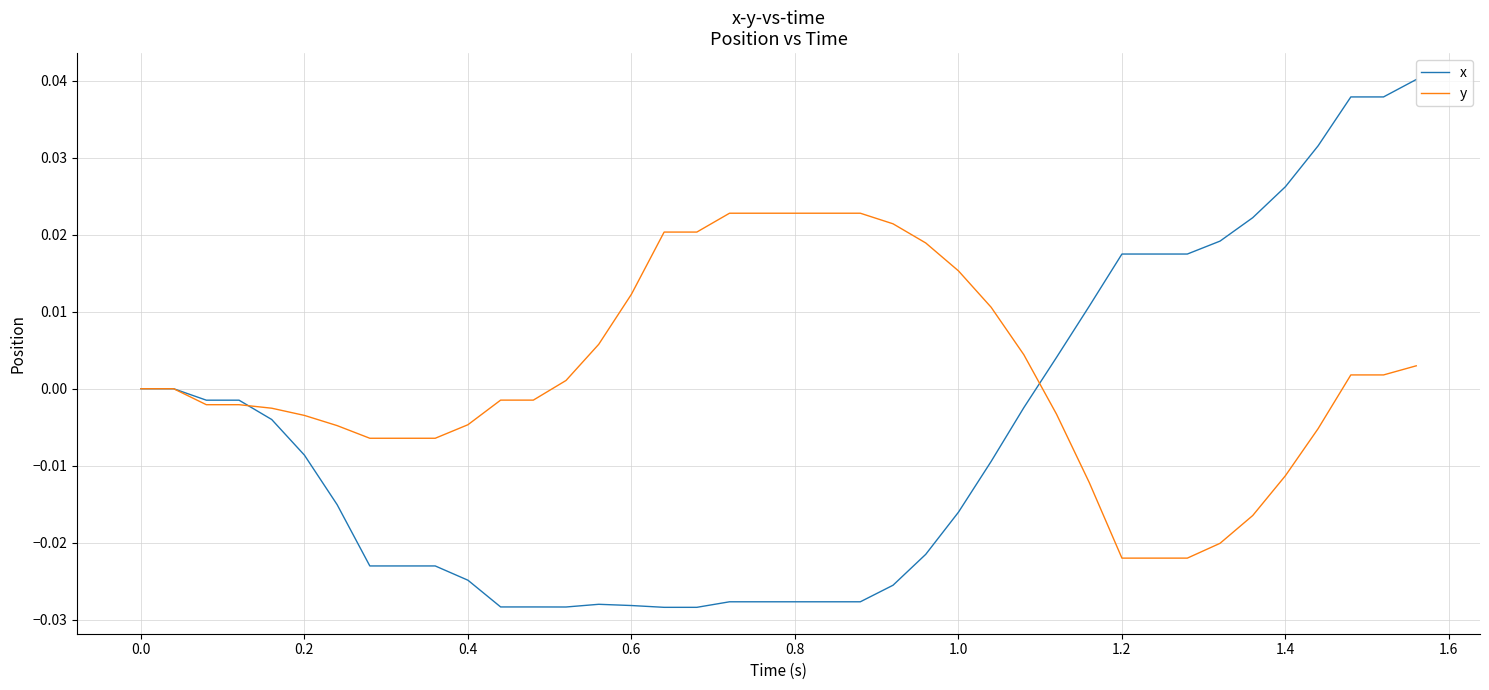

Rank the series by their average value, from highest to lowest.

y, x